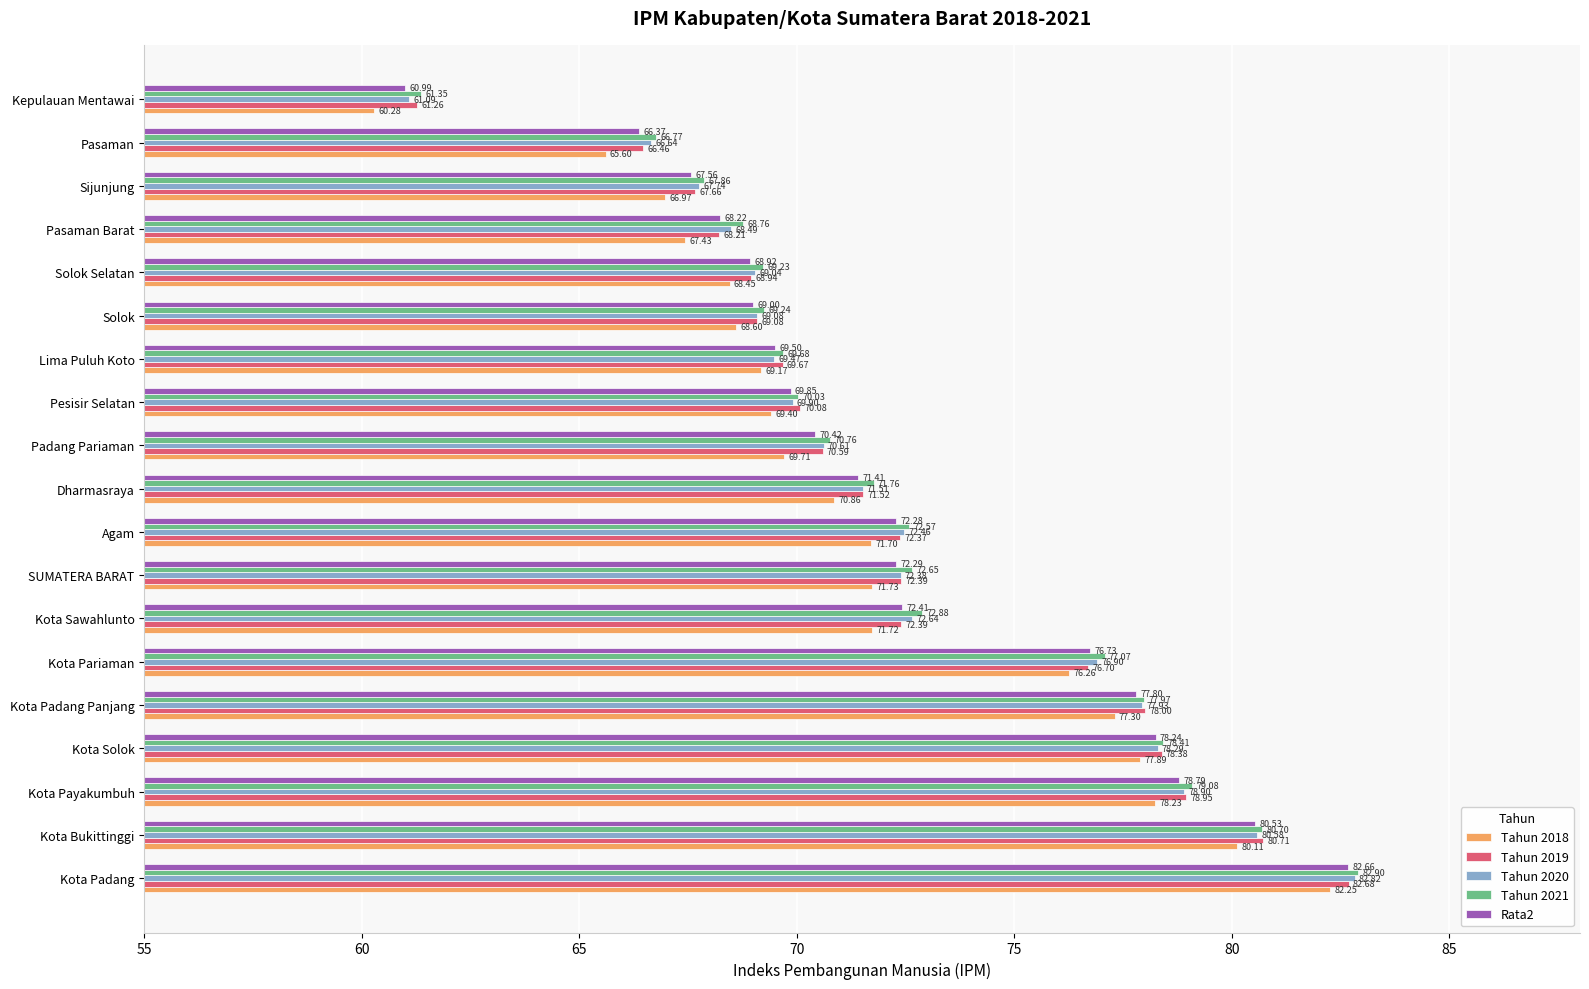

Which category has the highest value in the Tahun 2021 series?

Kota Padang